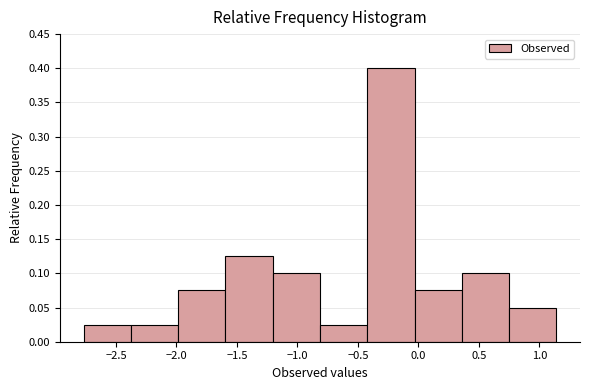

Reading left to right, transcribe this chart: for each bar, give the range it covers on the x-axis and its height. Neither the bar edges nor the heights are printed on the chart, so give them approximately, as read against the axes.

-2.75 to -2.40: 0.025
-2.40 to -2.00: 0.025
-2.00 to -1.60: 0.075
-1.60 to -1.20: 0.125
-1.20 to -0.80: 0.100
-0.80 to -0.40: 0.025
-0.40 to -0.05: 0.400
-0.05 to 0.35: 0.075
0.35 to 0.75: 0.100
0.75 to 1.15: 0.050